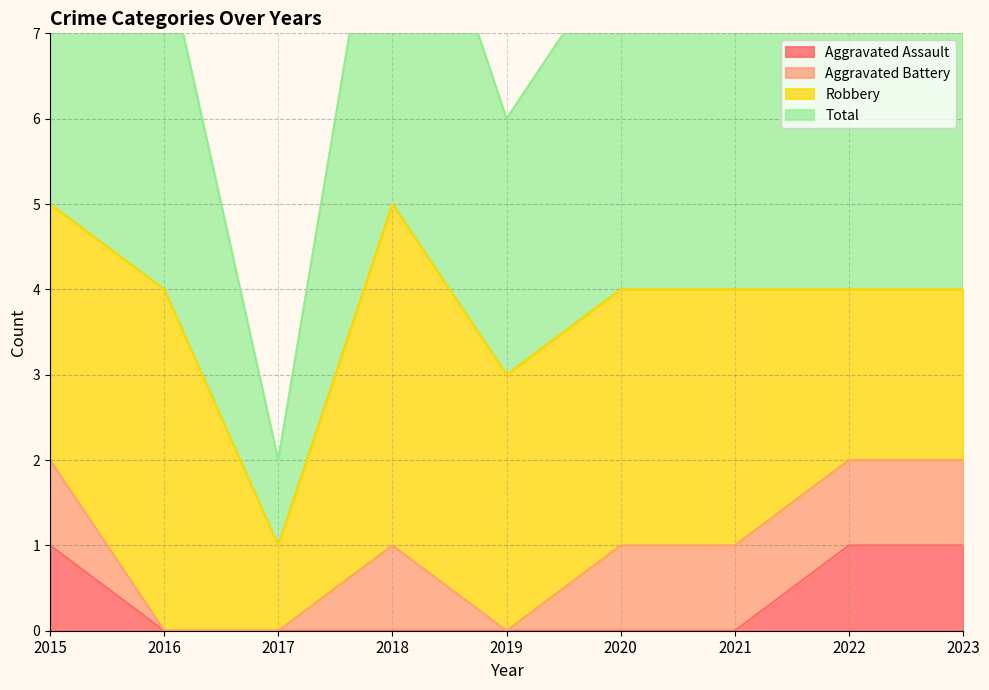

True or false: Aggravated Assault has a value of -1 at 2021.

False